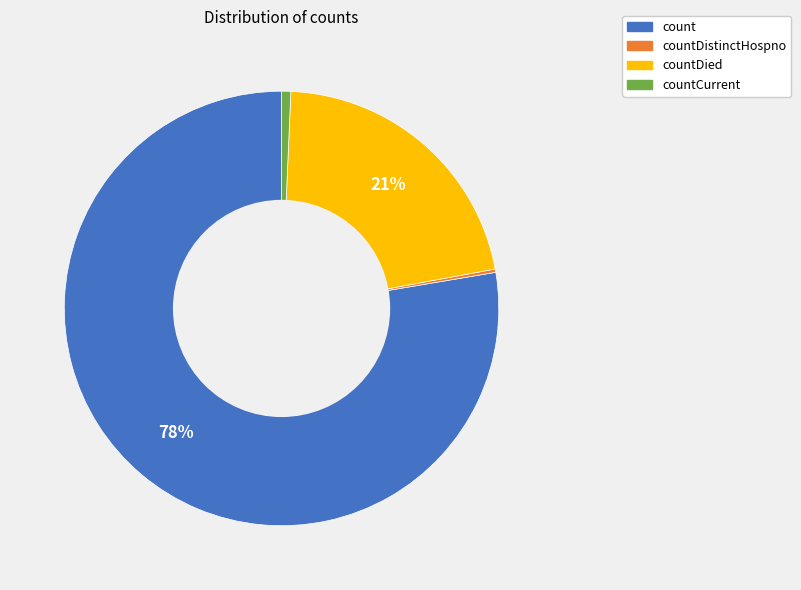

To the nearest percent, what portion does countCurrent represent?

1%